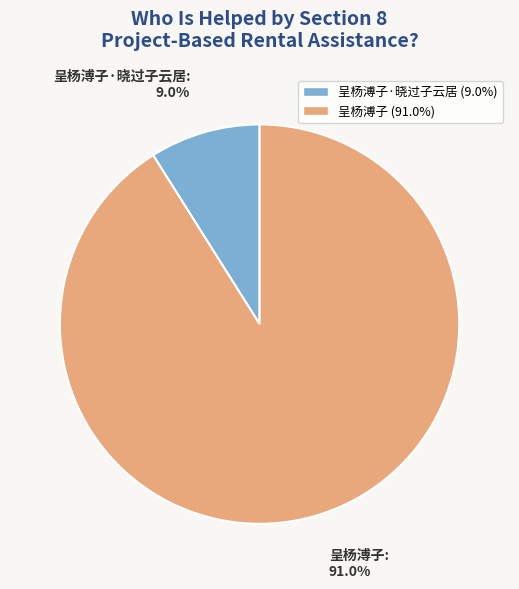

To the nearest percent, what is the combined percentage of 呈杨溥子 and 呈杨溥子·晓过子云居?

100%